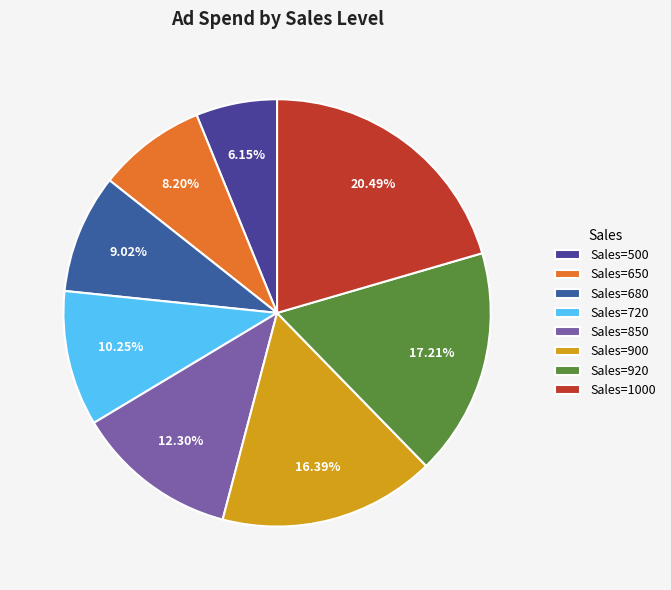

How many segments does this pie chart have?

8